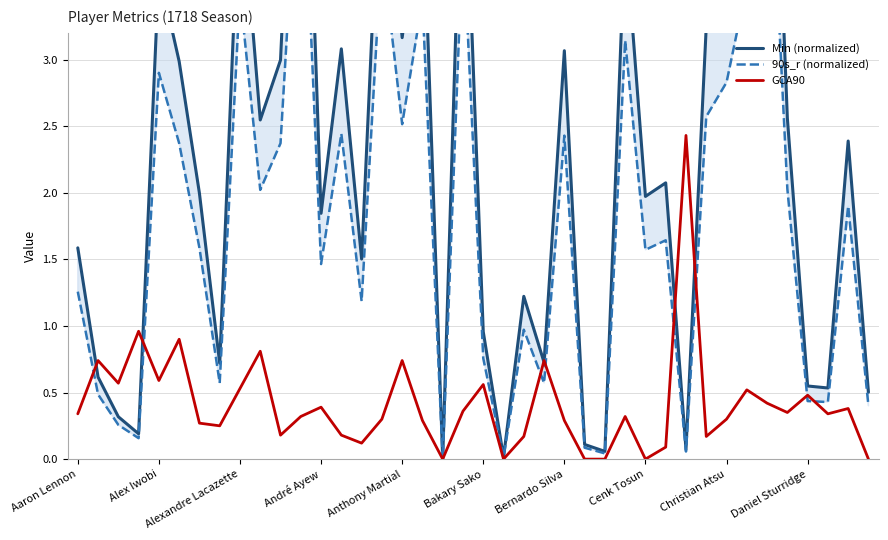

Which category has the lowest value across all series?

18